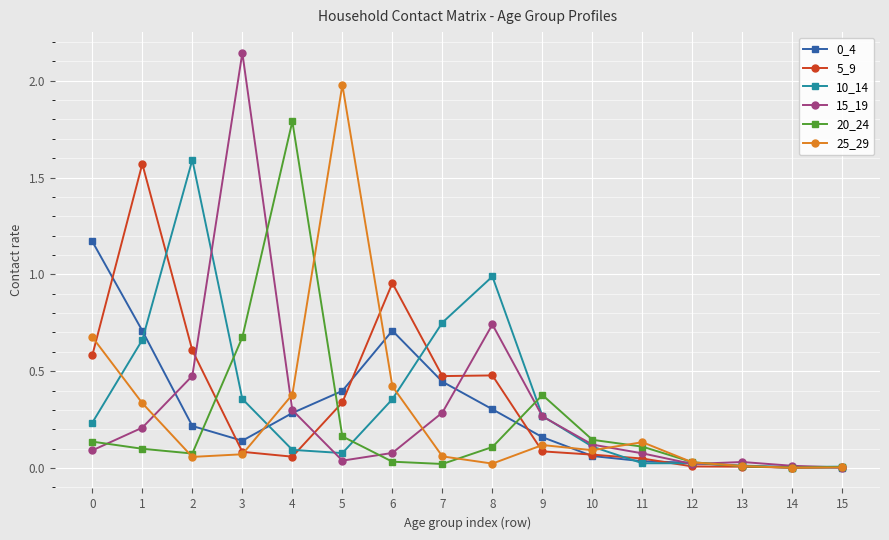

Count the number of data series in this chart.

6